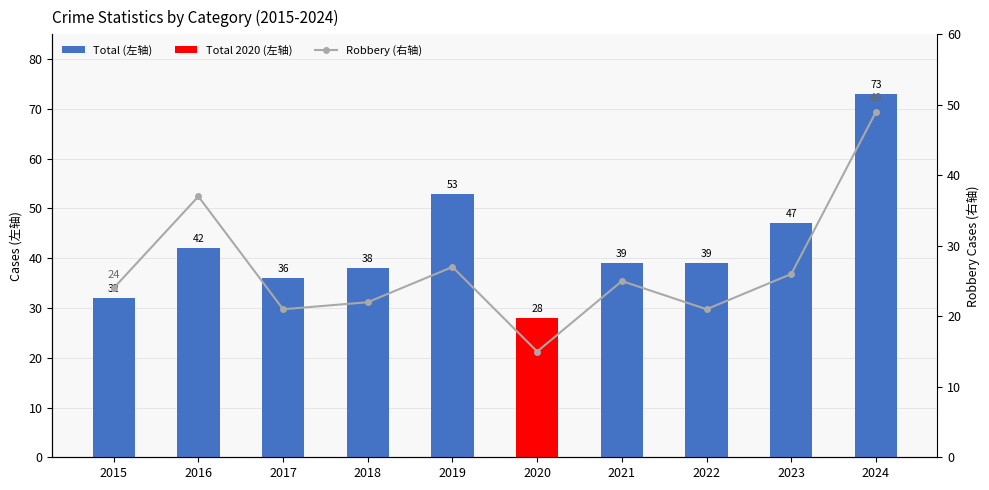

Where is Robbery nearest to the value 32?

2016